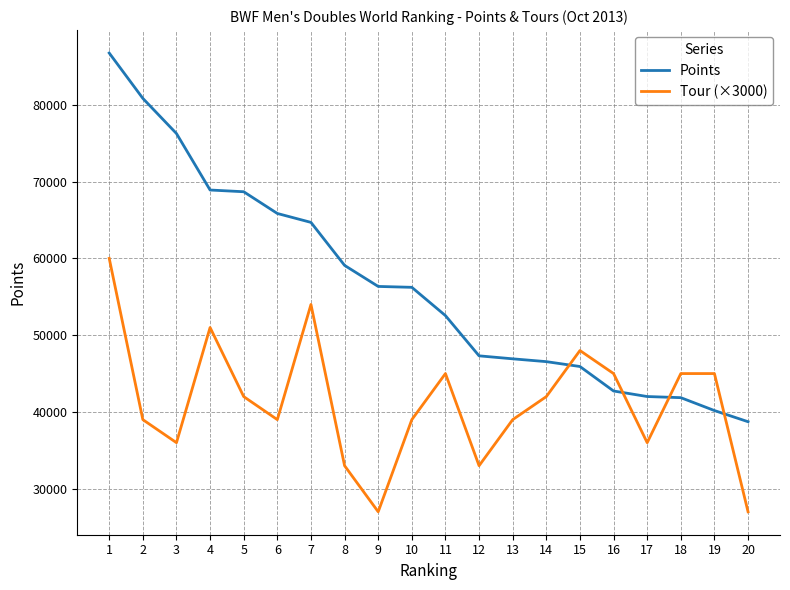

How many values in the Points series exceed 56232?

10